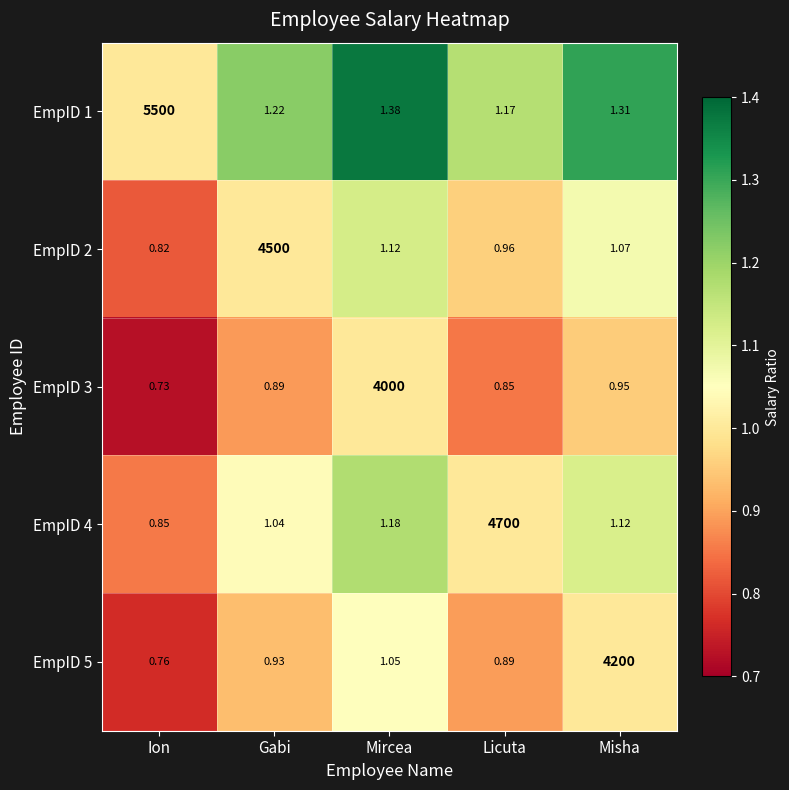

List the labels in order of EmpID 3 value, largest first.

Mircea, Misha, Gabi, Licuta, Ion